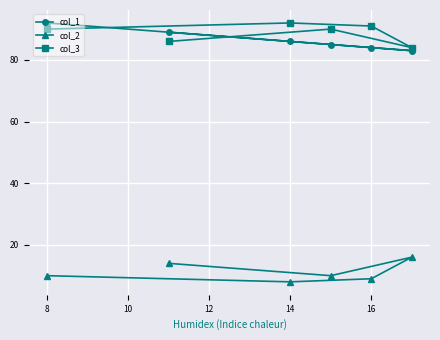

At which label does col_1 reach its peak?

8